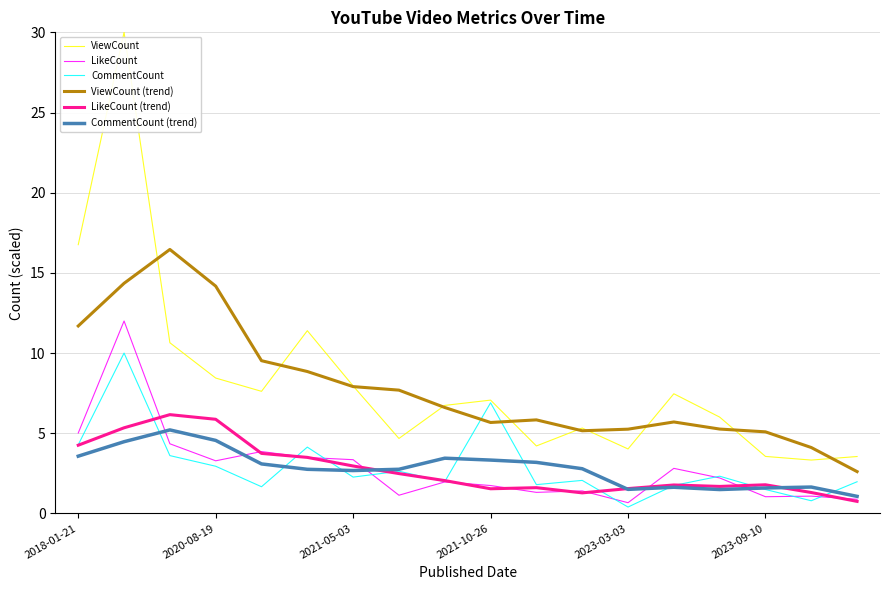

Which series has the largest range (max minus min)?

ViewCount